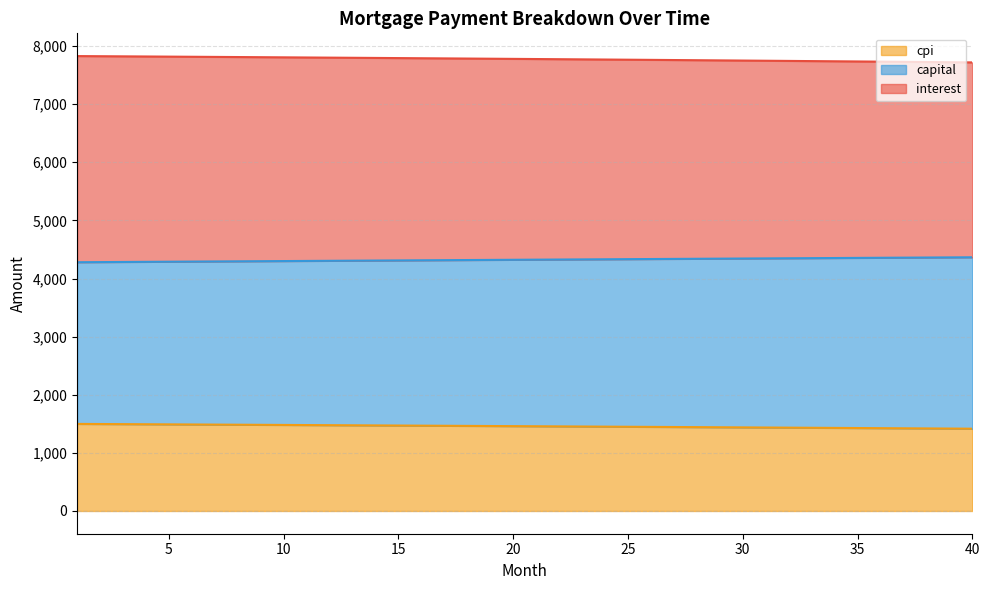

True or false: interest and capital cross at least once.

False